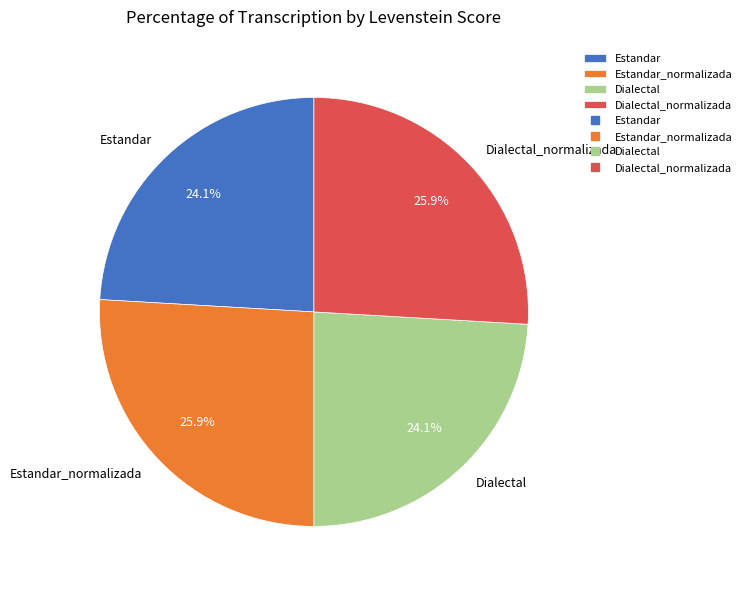

Does any single category account for the majority?

No